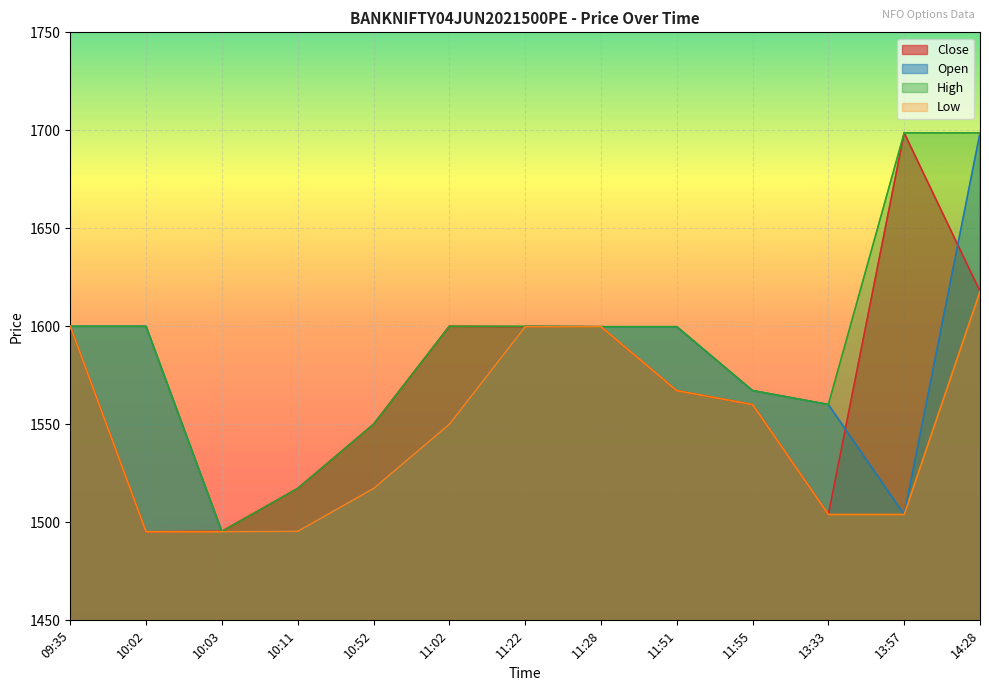

Reading right to left, list all the values displayed in this chart.

Close: 1617.9	1698.7	1504.0	1560.1	1567.2	1599.8	1599.8	1600.0	1550.0	1517.2	1495.4	1495.2	1600.0
Open: 1698.7	1504.0	1560.1	1567.2	1599.8	1599.8	1600.0	1550.0	1517.2	1495.4	1495.2	1600.0	1600.0
High: 1698.7	1698.7	1560.1	1567.2	1599.8	1599.8	1600.0	1600.0	1550.0	1517.3	1495.4	1600.0	1600.0
Low: 1617.8	1504.0	1504.0	1560.1	1567.2	1599.8	1599.8	1550.0	1517.2	1495.4	1495.2	1495.2	1600.0